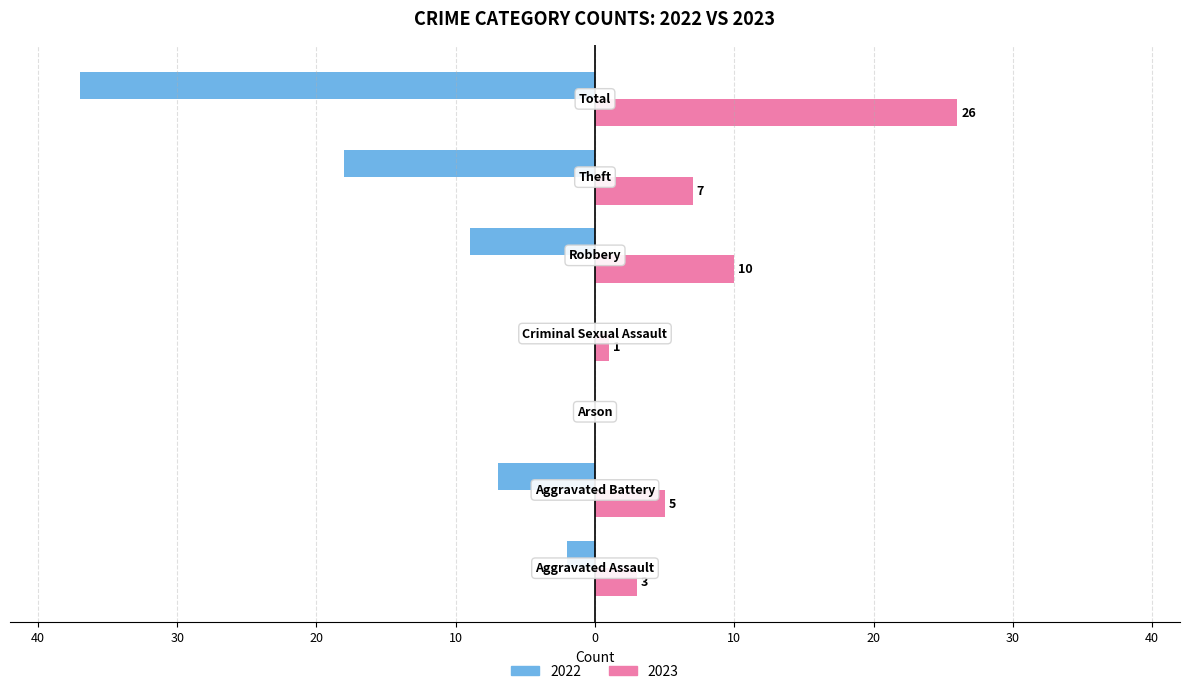

What is the greatest value displayed?

26